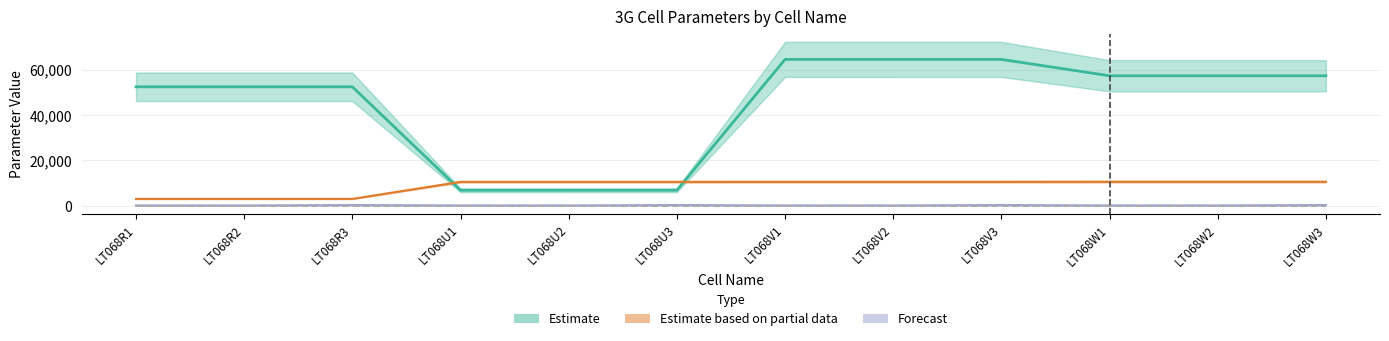

What is the difference between the highest and lowest values at LT068R1?

52238